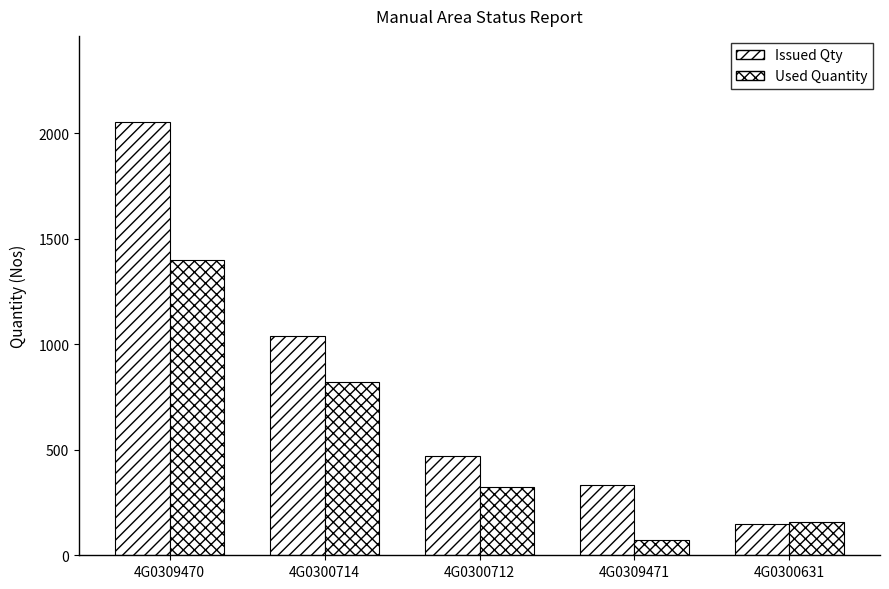

How many categories are shown in the chart?

5